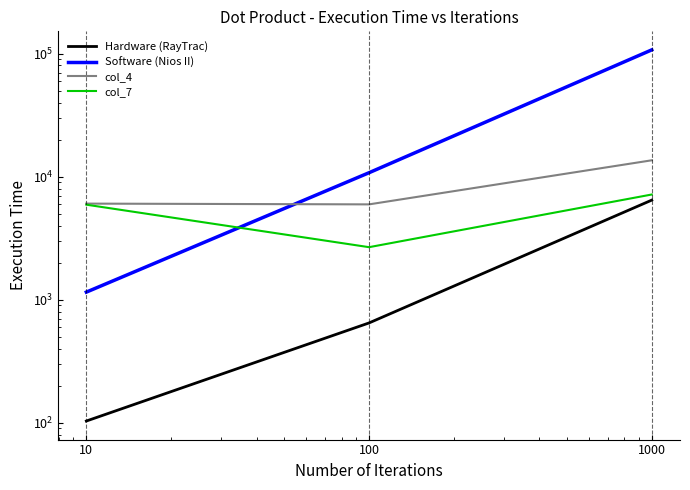

At which label is col_7 closest to 4914?

10